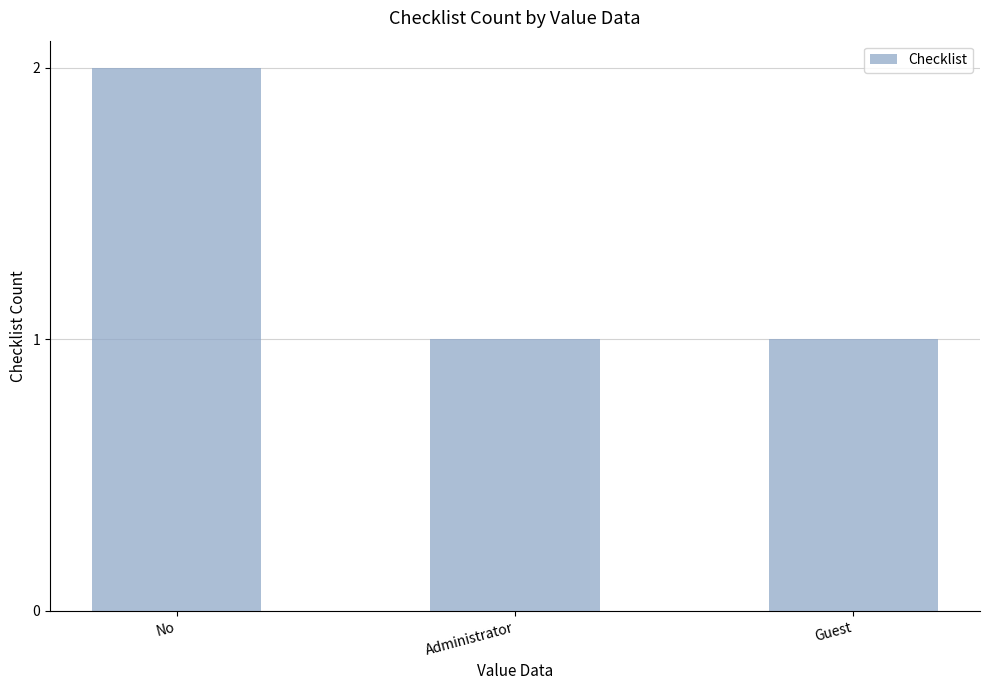

Count the number of categories in the chart.

3